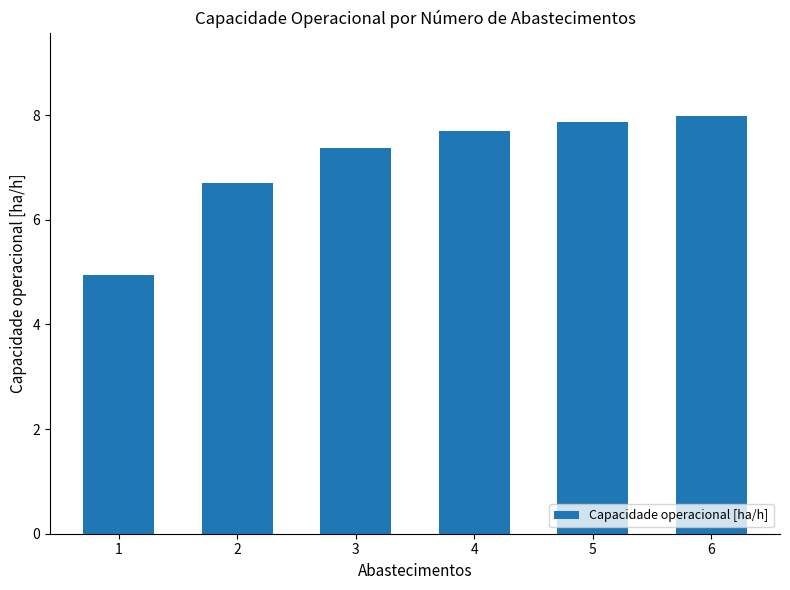

Reading right to left, what are all the values shown in this chart?

6=8.0	5=7.9	4=7.7	3=7.4	2=6.7	1=4.9